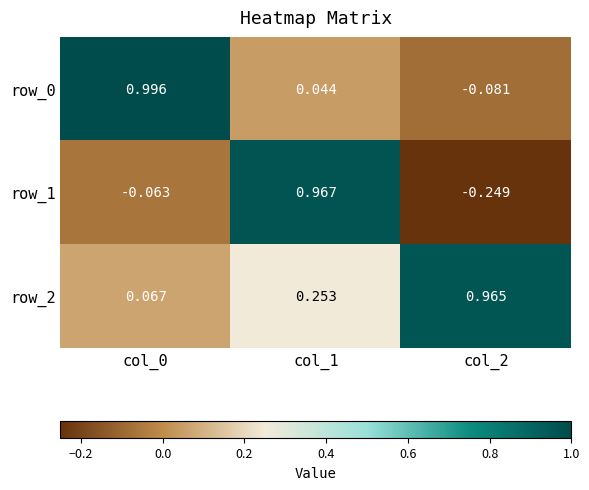

What is the total value across all series at col_2?

0.6